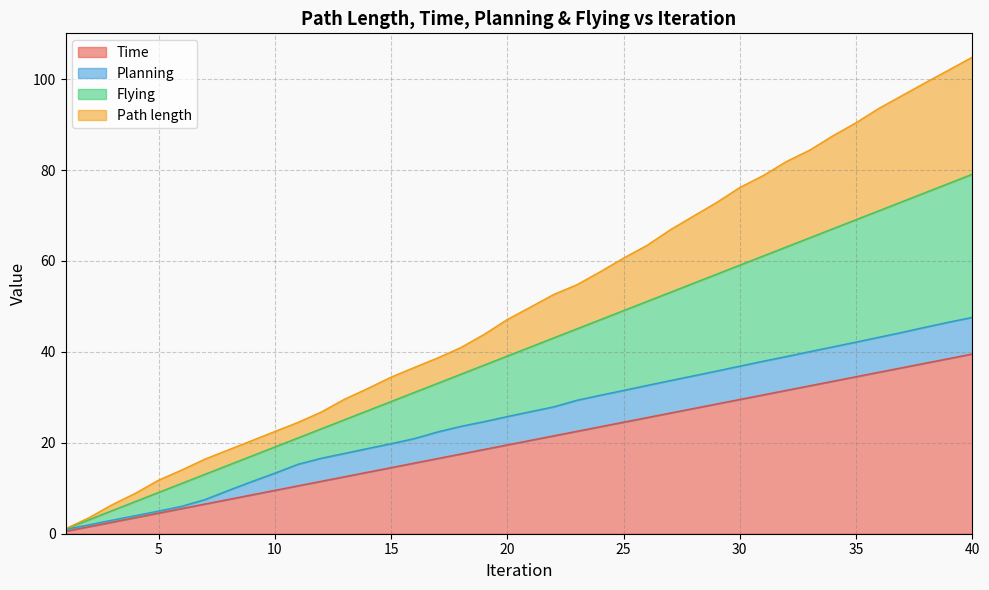

The value of Time at 20 is 32.7. True or false?

False